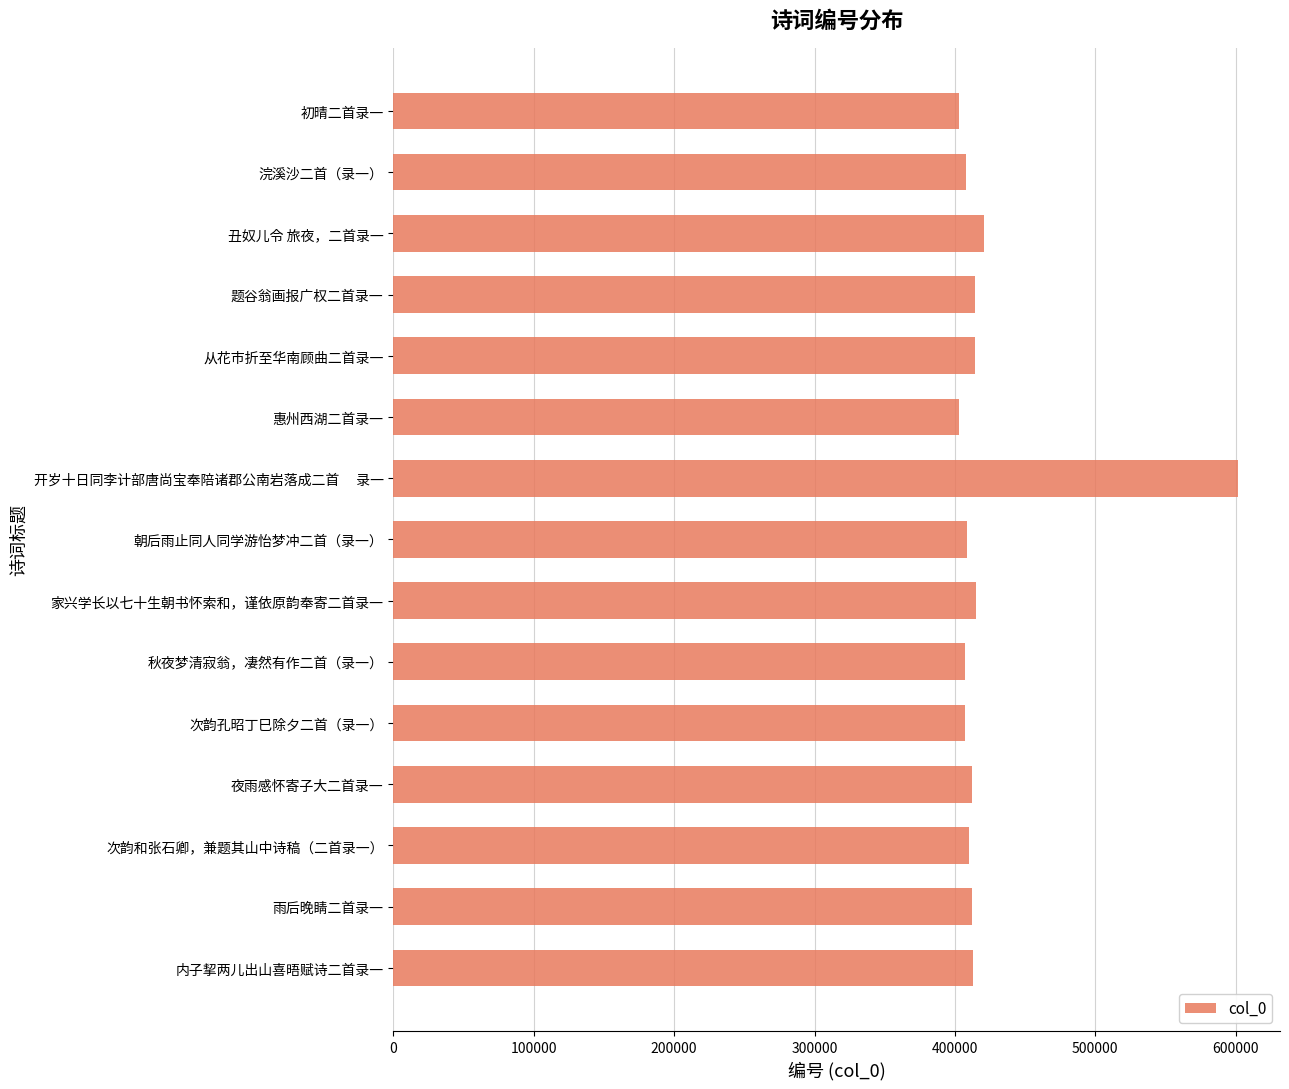

What is the label of the 13th bar from the top?

次韵和张石卿，兼题其山中诗稿（二首录一）